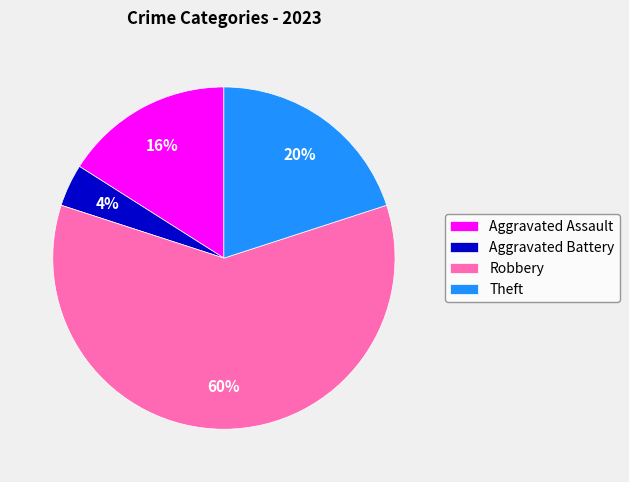

Do Theft and Aggravated Assault together represent more than half of the pie?

No